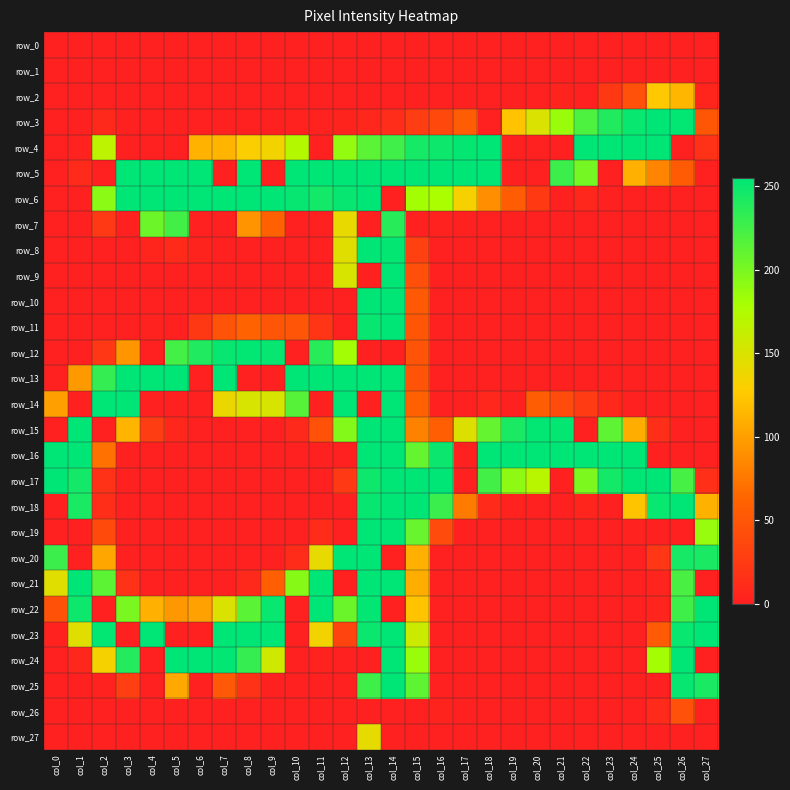

Which category has the lowest value across all series?

col_0